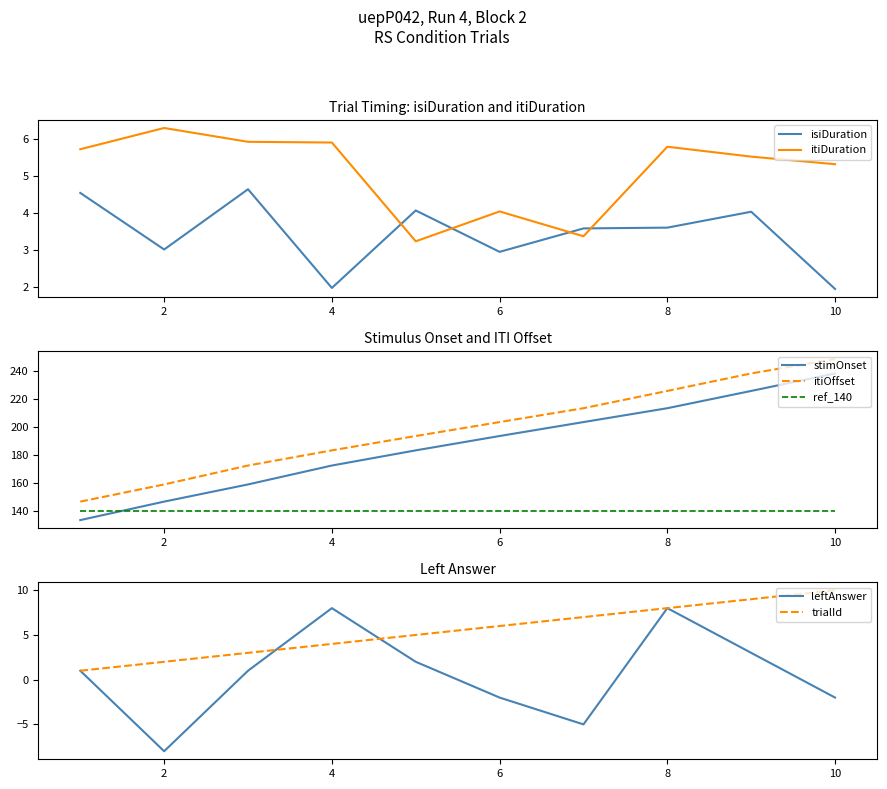

What is the value of the trialId point at the 3rd from the left?

3.0